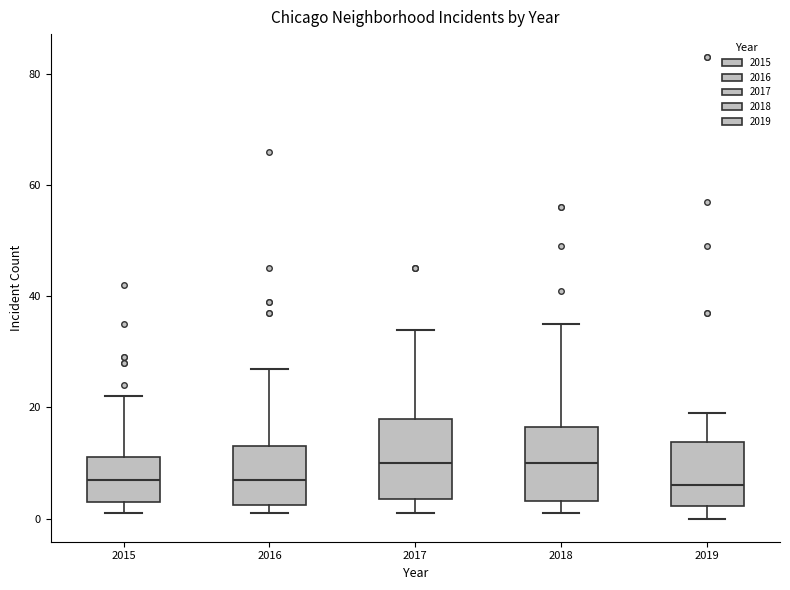

Reading left to right, read every box against the y-axis: the position of its median line, the range the box covers, and the ends of its whiskers. The values are not printed on the chart, so give them approximately, as read against the axis.

2015: median 8, box 4 to 12, whiskers 2 to 22
2016: median 8, box 2 to 14, whiskers 2 (just below the box's lower edge) to 28
2017: median 10, box 4 to 18, whiskers 2 to 34
2018: median 10, box 4 to 16, whiskers 2 to 36
2019: median 6, box 2 to 14, whiskers 0 to 20